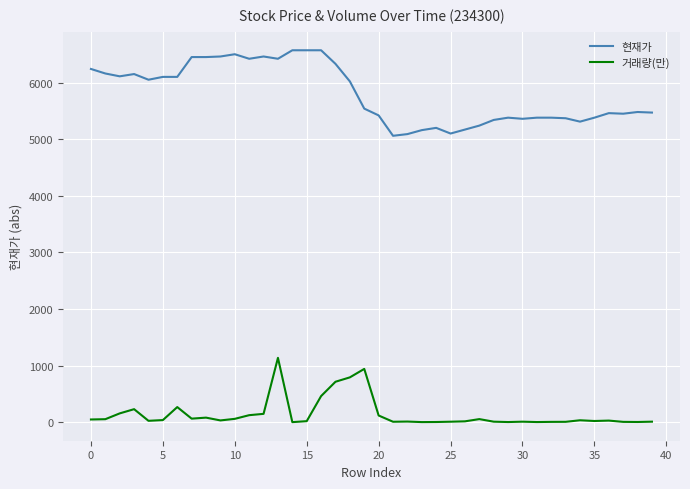

Rank the series by their average value, from lowest to highest.

거래량(만), 현재가